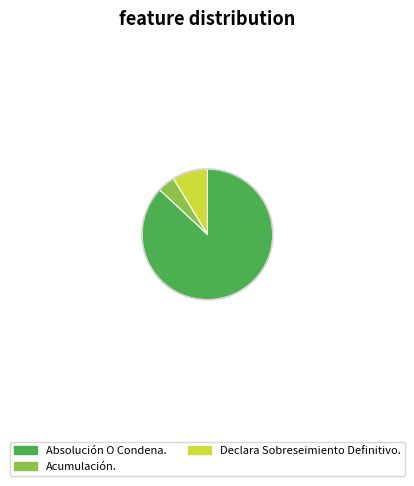

Does Acumulación. account for over 50% of the chart?

No